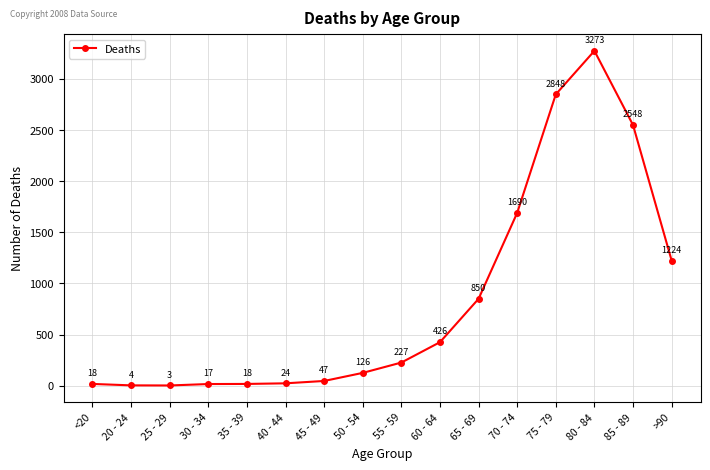

What is the change in value from 20 - 24 to 30 - 34?

+13